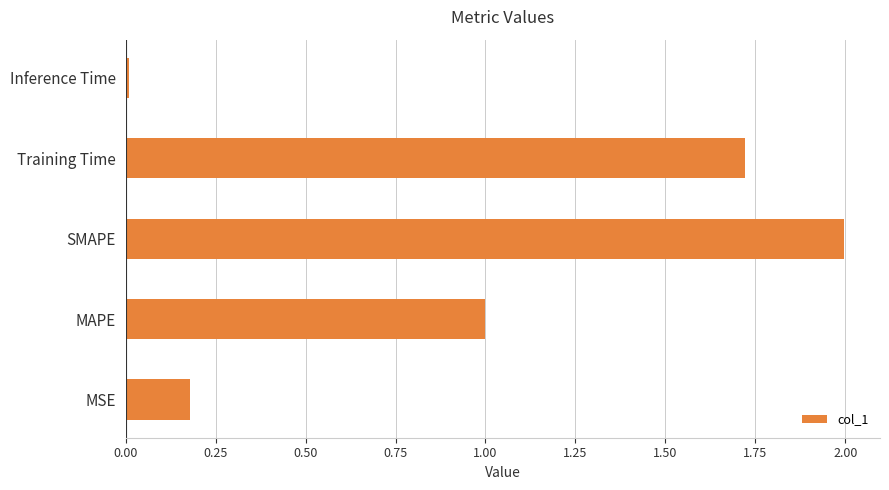

What is the difference between the maximum and minimum values?

2.0